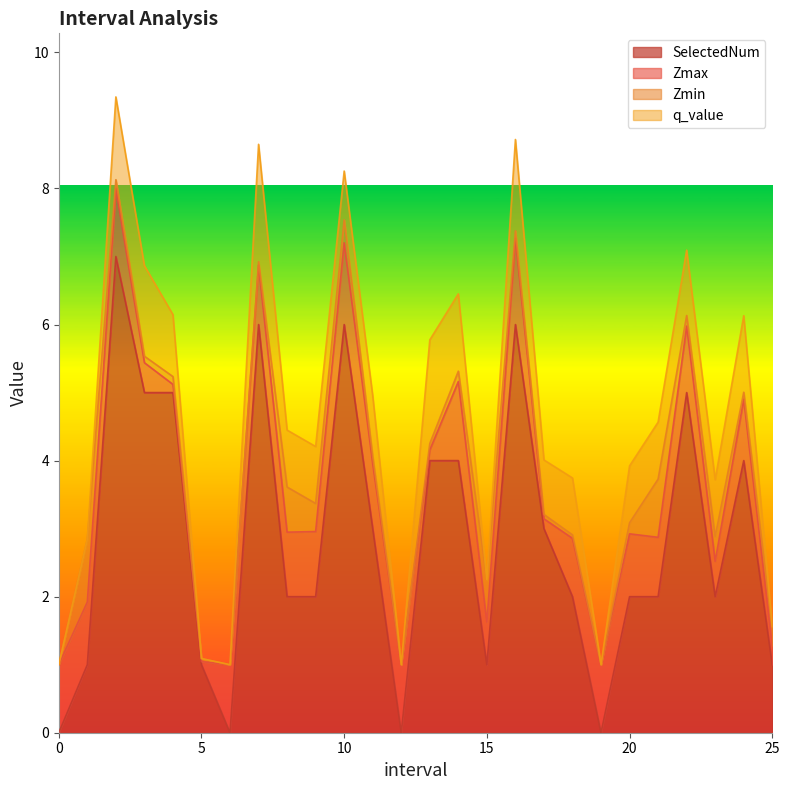

What is the difference between the maximum and second lowest values in the Zmin series?

0.9